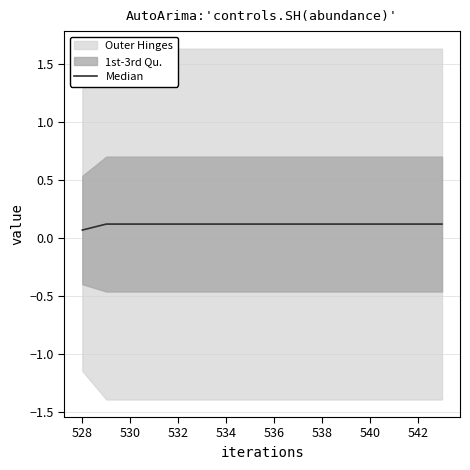

Between 528 and 530, which is larger?

528